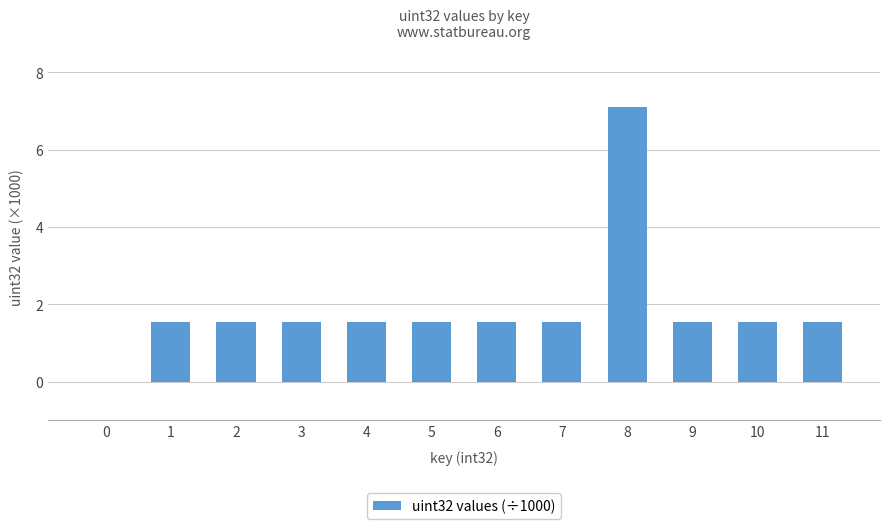

How many series are shown in this chart?

1